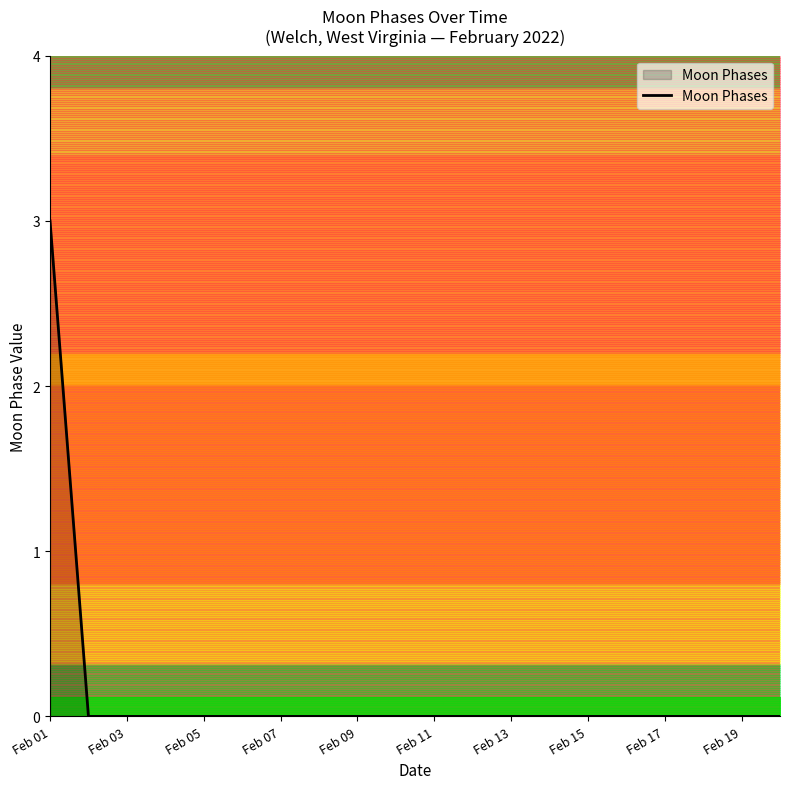

Count the values in the range 0 to 1.

19